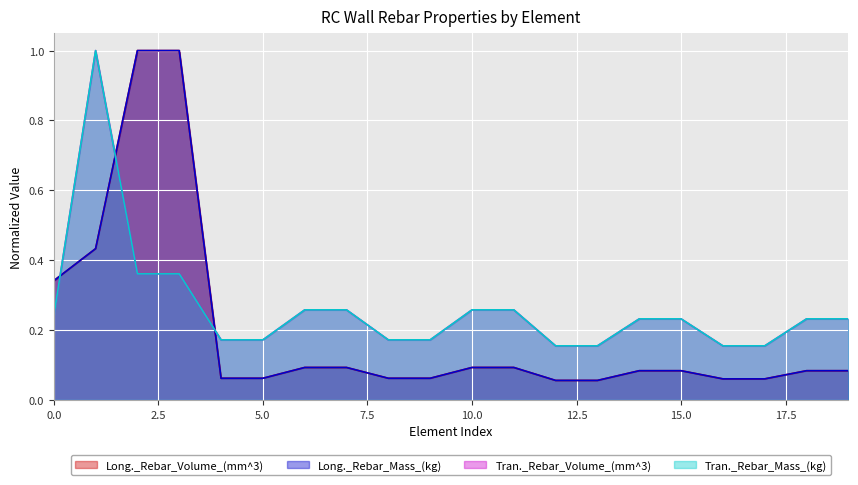

What is the maximum value shown in the chart?

1.0